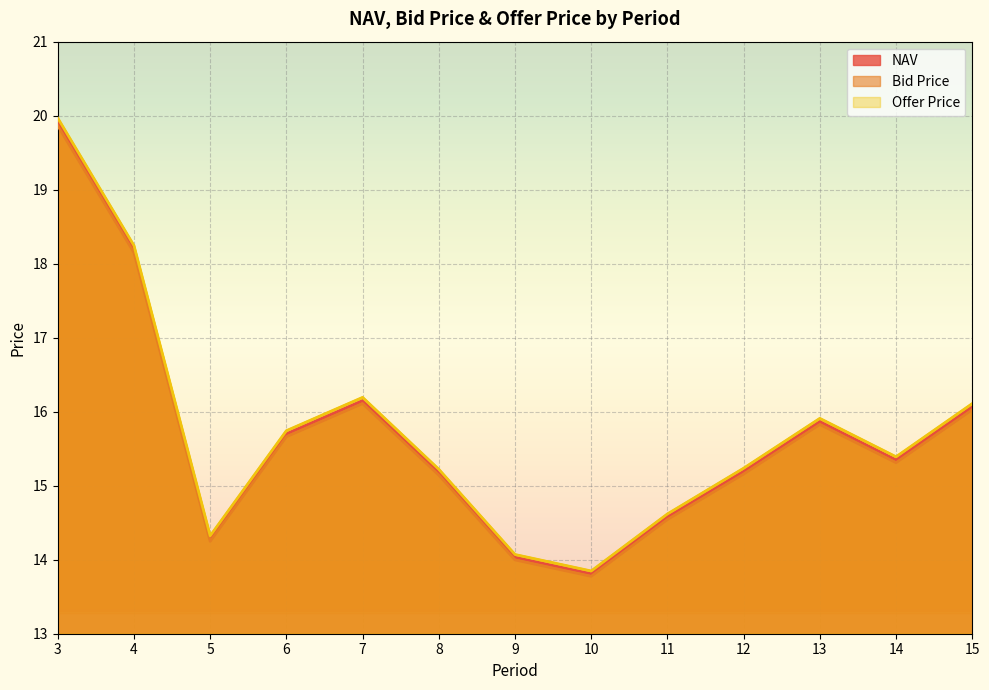

True or false: Bid Price and NAV cross at least once.

False